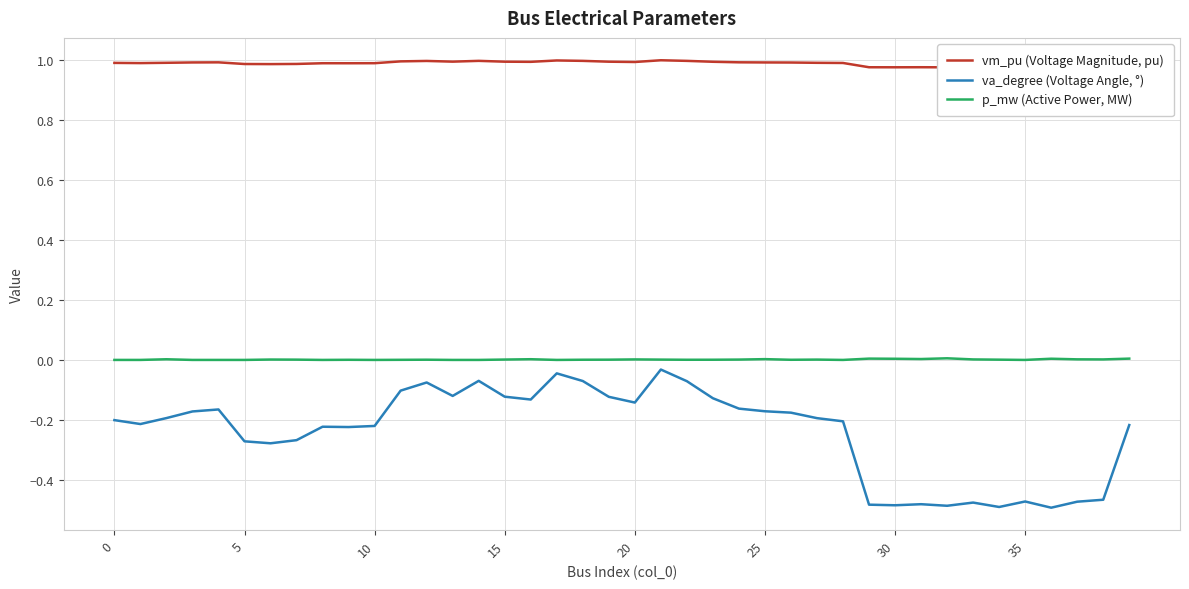

True or false: vm_pu (Voltage Magnitude, pu) and va_degree (Voltage Angle, °) cross at least once.

False